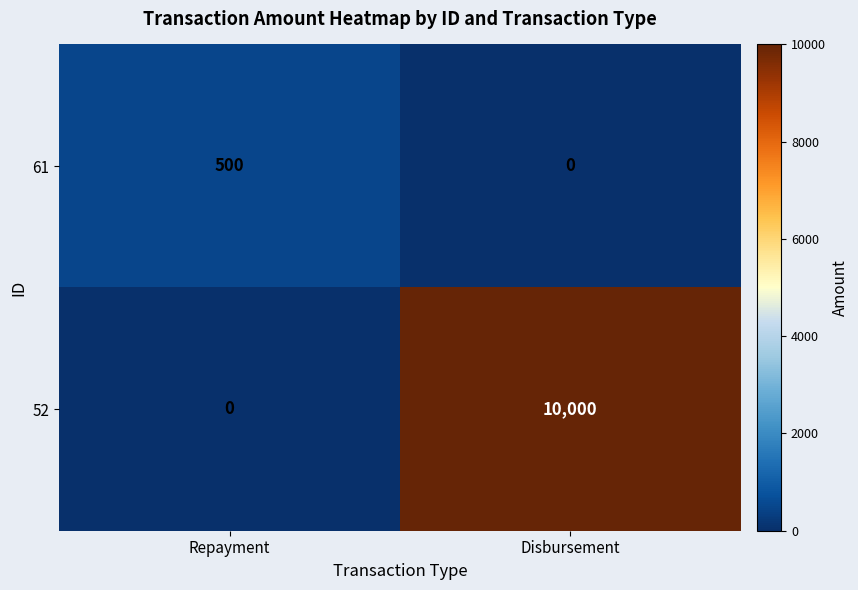

How many categories are shown in the chart?

2